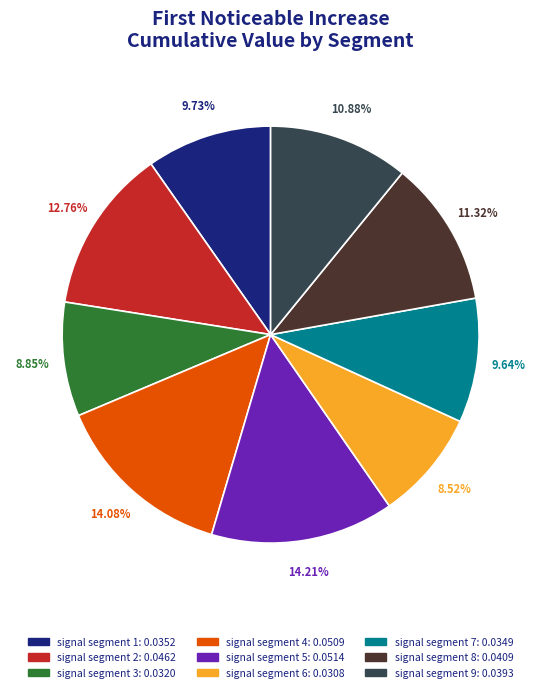

Is there any slice that represents more than half of the pie?

No